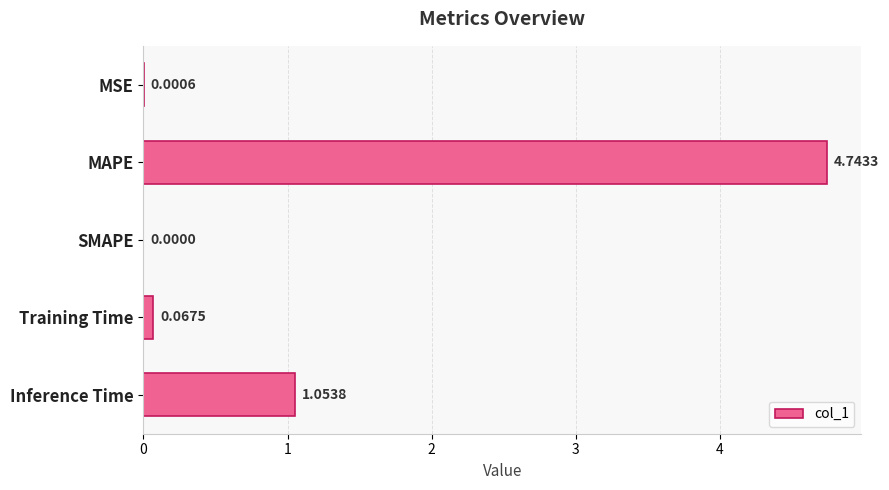

Which category has the highest value across all series?

MAPE